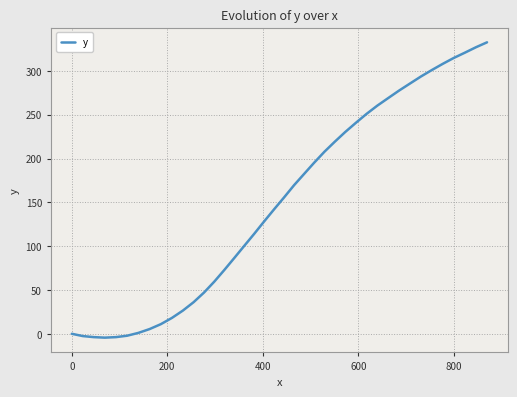

What is the greatest value displayed?

332.6